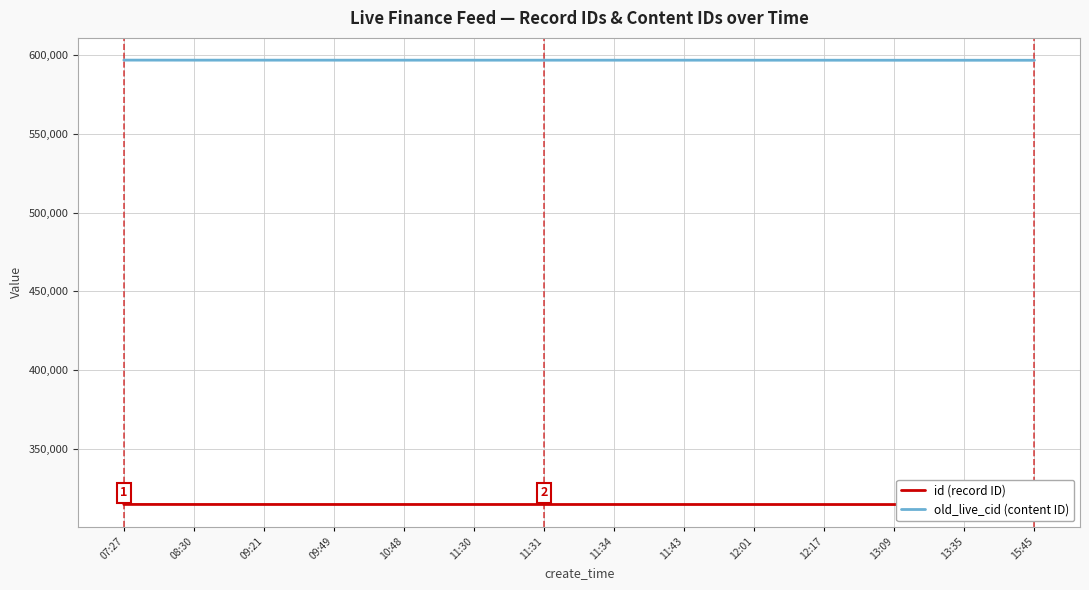

What are all the series names shown in the legend?

id (record ID), old_live_cid (content ID)